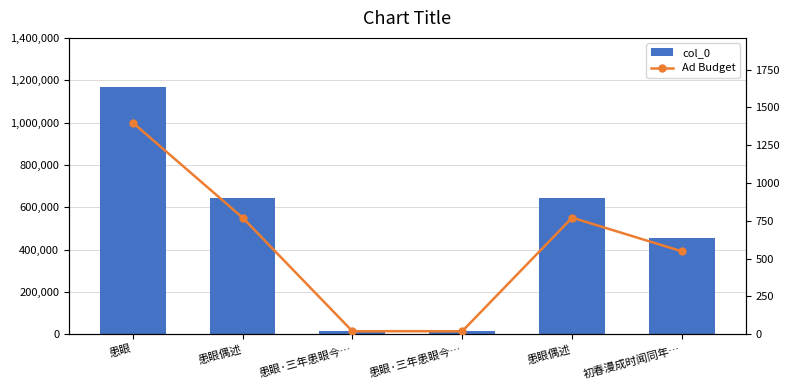

The value of col_0 at 患眼偶述 is 872207.6. True or false?

False